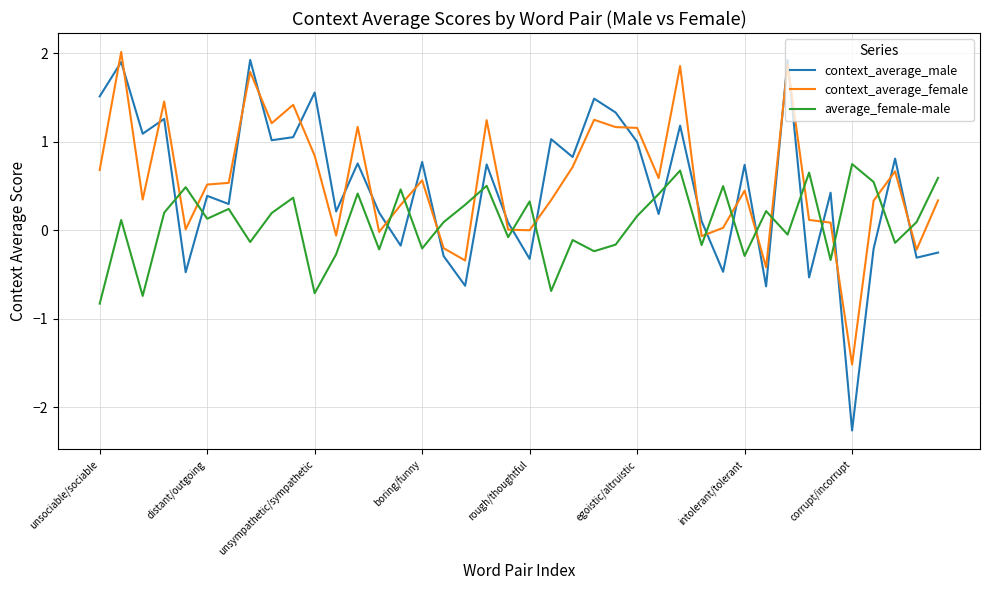

What is the minimum value shown in the chart?

-2.3